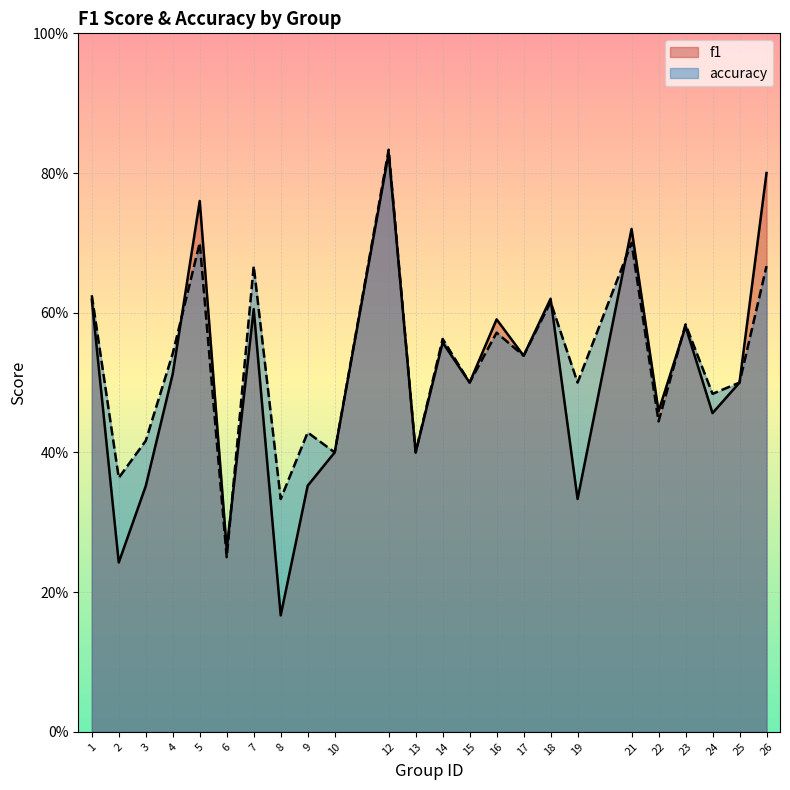

What are all the series names shown in the legend?

f1, accuracy